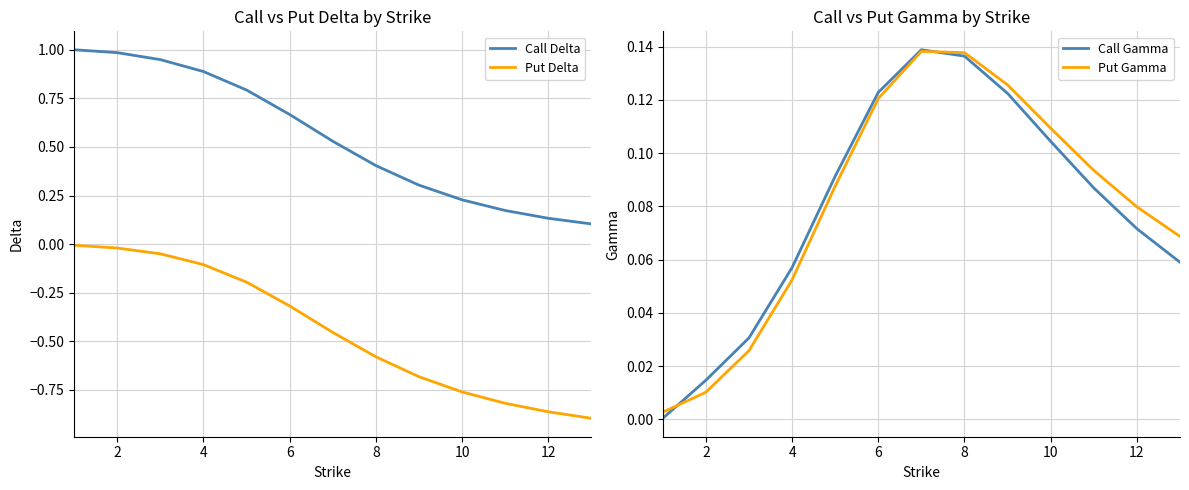

Which series has the largest range (max minus min)?

Call Delta